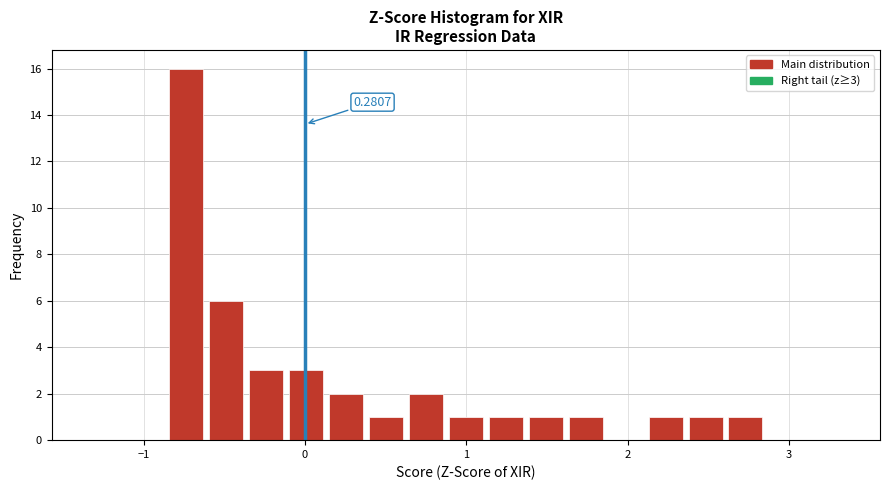

Read against the x-axis, roughly where is the centre of the tallest bar?

-0.7